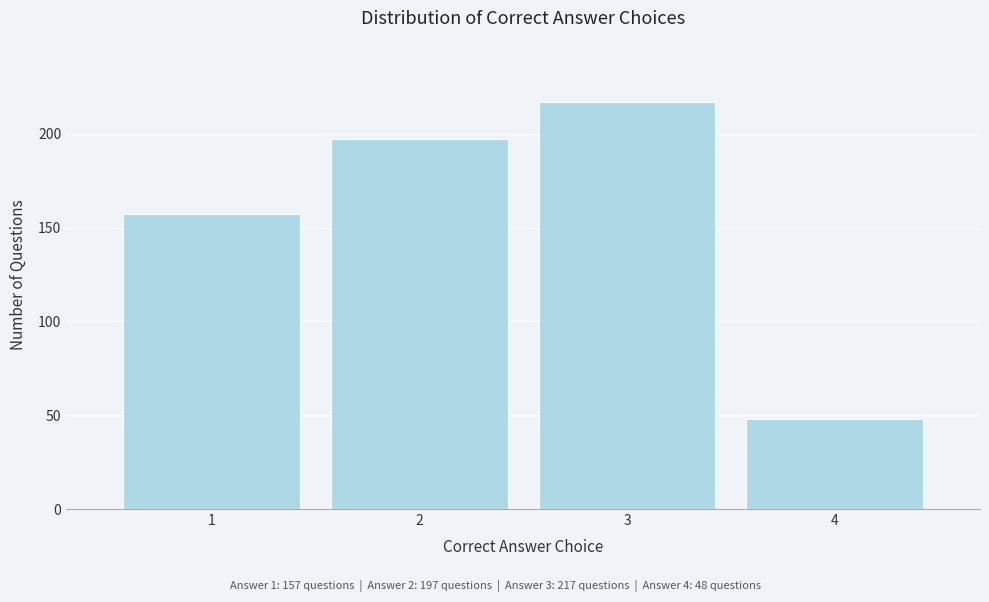

Reading left to right, list all the values displayed in this chart.

157	197	217	48